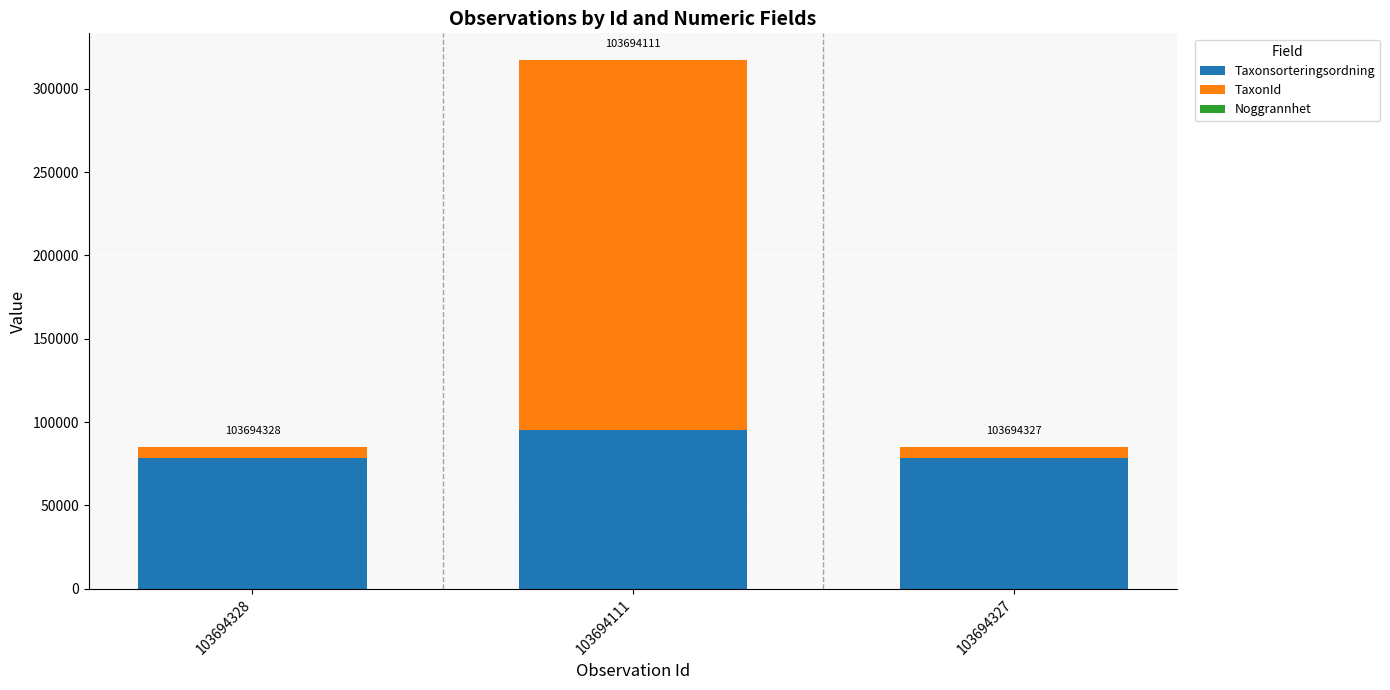

At which category is the sum across all series the highest?

103694111